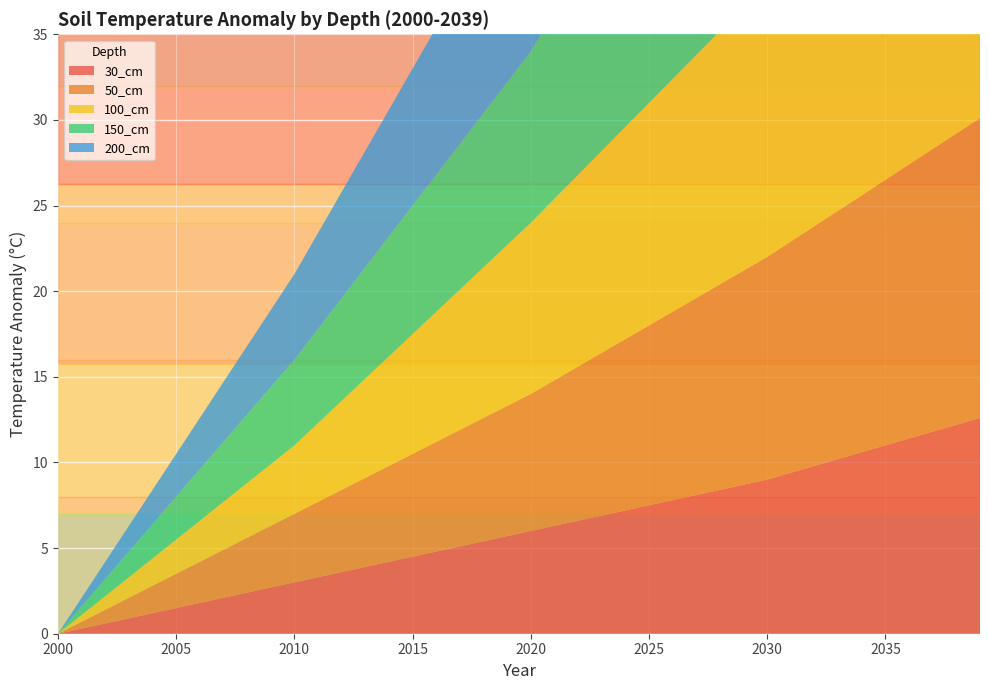

Reading left to right, what are all the values shown in this chart?

30_cm: 2000=0.0	2001=0.3	2002=0.6	2003=0.9	2004=1.2	2005=1.5	2006=1.8	2007=2.1	2008=2.4	2009=2.7	2010=3.0	2011=3.3	2012=3.6	2013=3.9	2014=4.2	2015=4.5	2016=4.8	2017=5.1	2018=5.4	2019=5.7	2020=6.0	2021=6.3	2022=6.6	2023=6.9	2024=7.2	2025=7.5	2026=7.8	2027=8.1	2028=8.4	2029=8.7	2030=9.0	2031=9.4	2032=9.8	2033=10.2	2034=10.6	2035=11.0	2036=11.4	2037=11.8	2038=12.2	2039=12.6
50_cm: 2000=0.0	2001=0.4	2002=0.8	2003=1.2	2004=1.6	2005=2.0	2006=2.4	2007=2.8	2008=3.2	2009=3.6	2010=4.0	2011=4.4	2012=4.8	2013=5.2	2014=5.6	2015=6.0	2016=6.4	2017=6.8	2018=7.2	2019=7.6	2020=8.0	2021=8.5	2022=9.0	2023=9.5	2024=10.0	2025=10.5	2026=11.0	2027=11.5	2028=12.0	2029=12.5	2030=13.0	2031=13.5	2032=14.0	2033=14.5	2034=15.0	2035=15.5	2036=16.0	2037=16.5	2038=17.0	2039=17.5
100_cm: 2000=0.0	2001=0.4	2002=0.8	2003=1.2	2004=1.6	2005=2.0	2006=2.4	2007=2.8	2008=3.2	2009=3.6	2010=4.0	2011=4.6	2012=5.2	2013=5.8	2014=6.4	2015=7.0	2016=7.6	2017=8.2	2018=8.8	2019=9.4	2020=10.0	2021=10.6	2022=11.2	2023=11.8	2024=12.4	2025=13.0	2026=13.6	2027=14.2	2028=14.8	2029=15.4	2030=16.0	2031=16.9	2032=17.8	2033=18.7	2034=19.6	2035=20.5	2036=21.4	2037=22.3	2038=23.2	2039=24.1
150_cm: 2000=0.0	2001=0.5	2002=1.0	2003=1.5	2004=2.0	2005=2.5	2006=3.0	2007=3.5	2008=4.0	2009=4.5	2010=5.0	2011=5.5	2012=6.0	2013=6.5	2014=7.0	2015=7.5	2016=8.0	2017=8.5	2018=9.0	2019=9.5	2020=10.0	2021=10.9	2022=11.8	2023=12.7	2024=13.6	2025=14.5	2026=15.4	2027=16.3	2028=17.2	2029=18.1	2030=19.0	2031=20.1	2032=21.2	2033=22.3	2034=23.4	2035=24.5	2036=25.6	2037=26.7	2038=27.8	2039=28.9
200_cm: 2000=0.0	2001=0.5	2002=1.0	2003=1.5	2004=2.0	2005=2.5	2006=3.0	2007=3.5	2008=4.0	2009=4.5	2010=5.0	2011=5.6	2012=6.2	2013=6.8	2014=7.4	2015=8.0	2016=8.6	2017=9.2	2018=9.8	2019=10.4	2020=11.0	2021=12.0	2022=13.0	2023=14.0	2024=15.0	2025=16.0	2026=17.0	2027=18.0	2028=19.0	2029=20.0	2030=21.0	2031=22.5	2032=24.0	2033=25.5	2034=27.0	2035=28.5	2036=30.0	2037=31.5	2038=33.0	2039=34.5